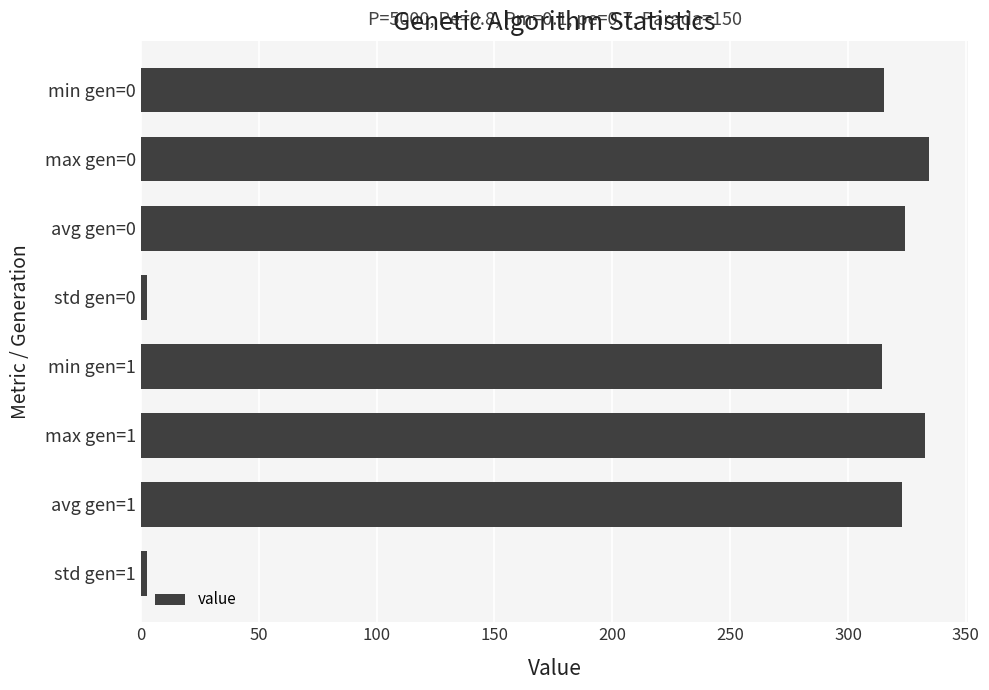

Where is the data nearest to the value 168?

min gen=1